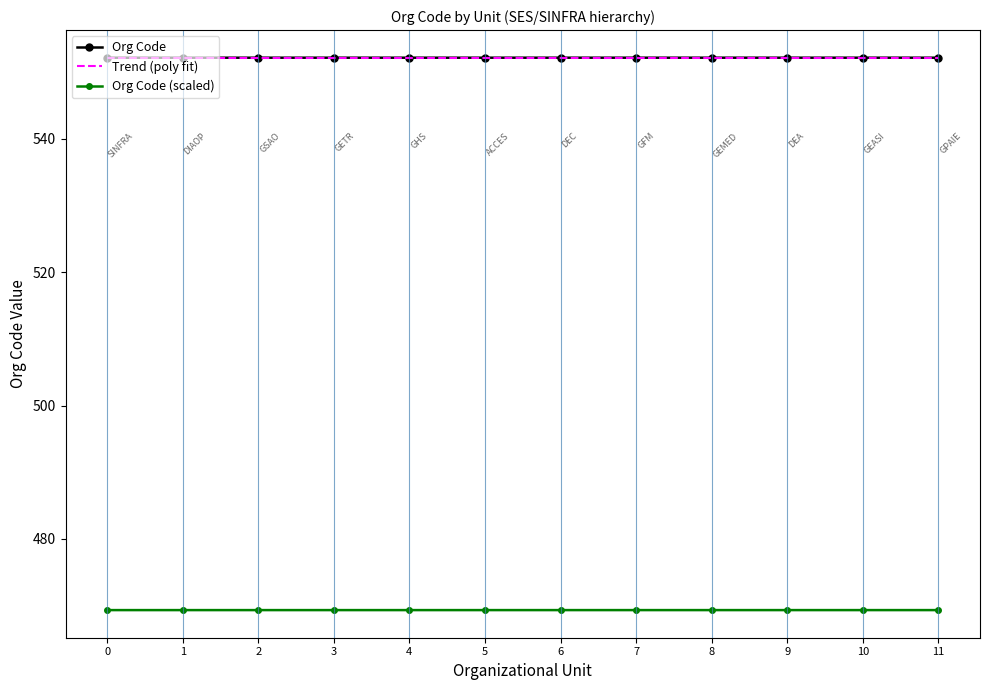

What is the maximum value shown in the chart?

552.2